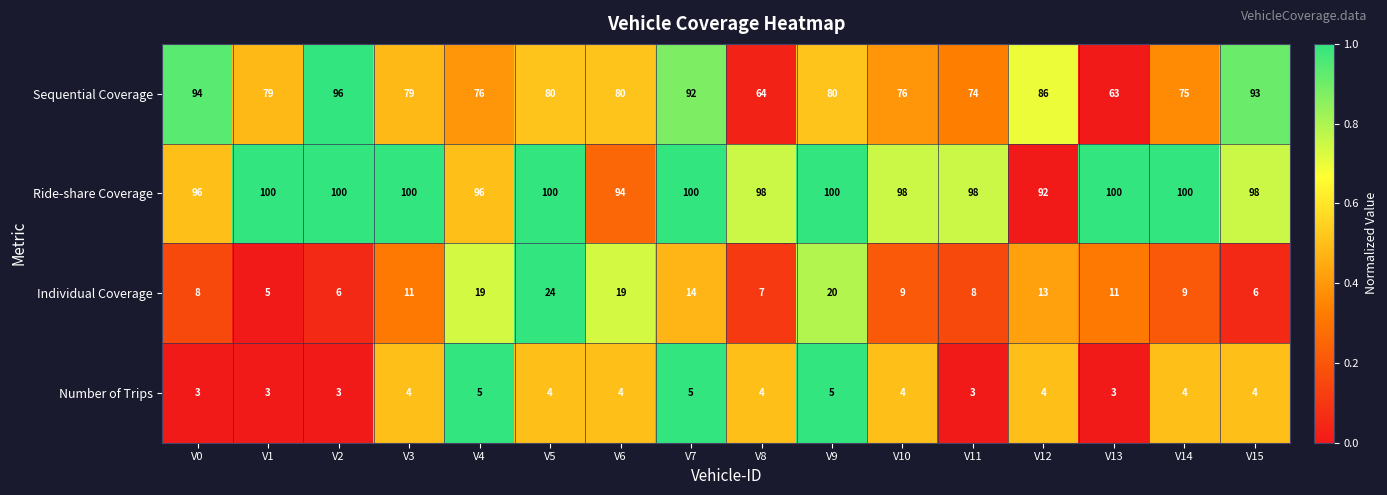

Rank the series at V1 from lowest to highest value.

Number of Trips, Individual Coverage, Sequential Coverage, Ride-share Coverage